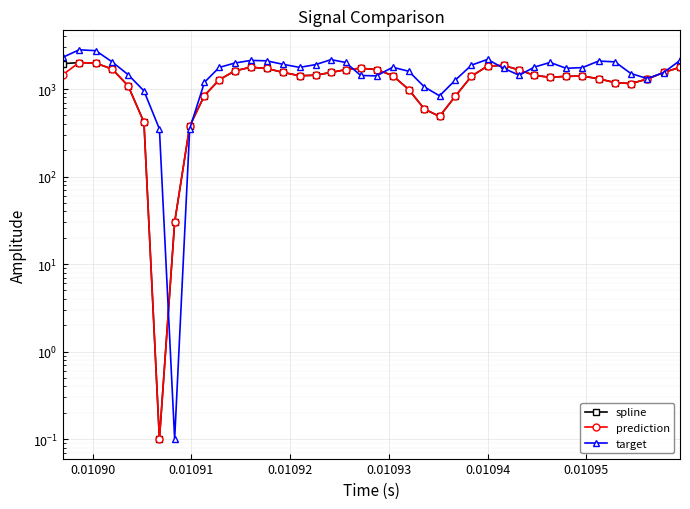

List the series in order of their peak value, lowest first.

spline, prediction, target